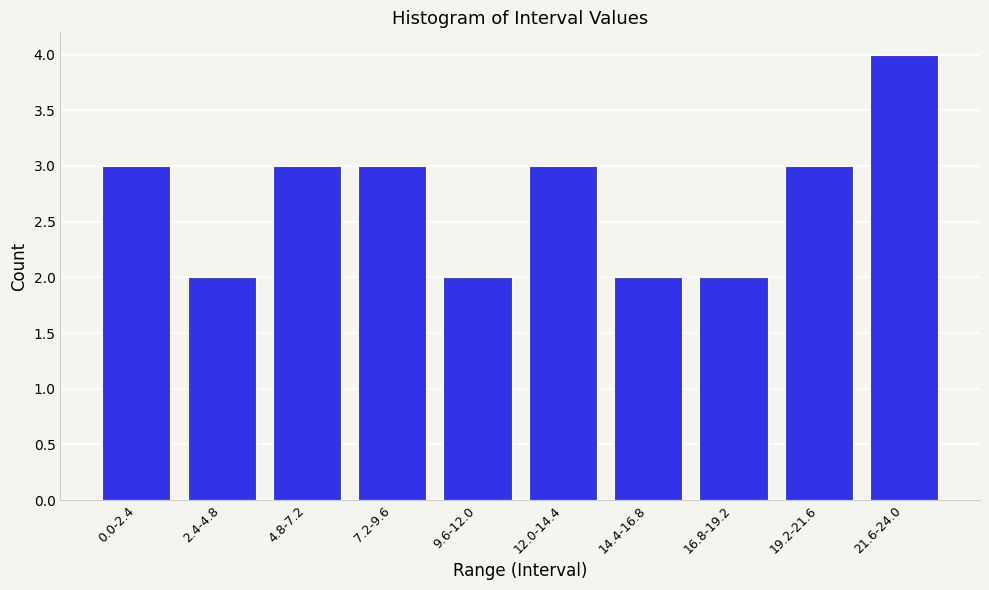

Reading left to right, what are all the values shown in this chart?

3	2	3	3	2	3	2	2	3	4